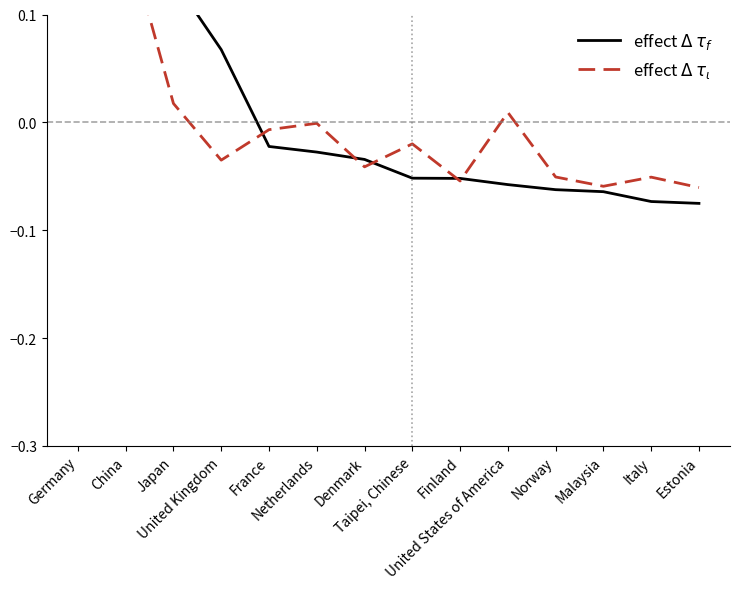

Between France and Denmark, which series saw the biggest shift?

effect $\Delta$ $\tau_\iota$